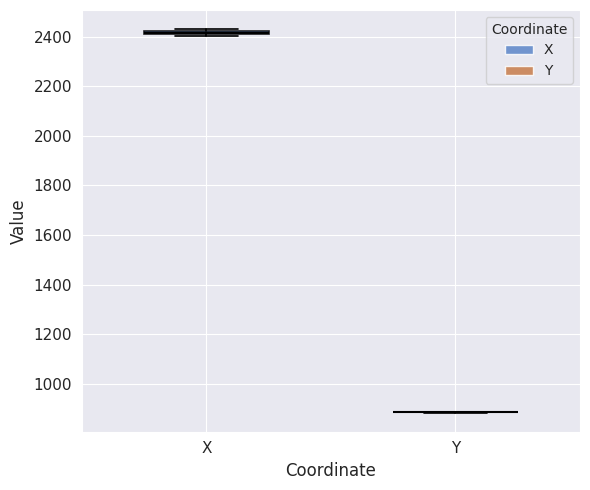

Where is the lower edge of the box for X on the y-axis? The values are not printed on the chart, so give them approximately, as read against the axis.

2400